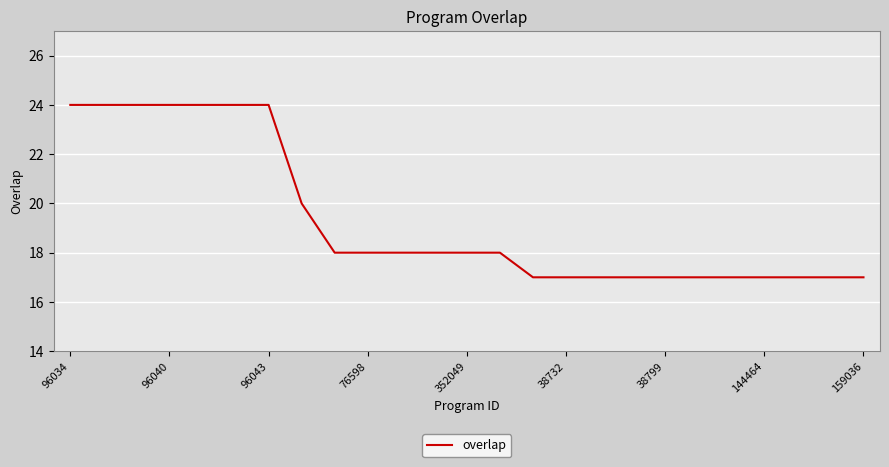

What is the minimum value shown in the chart?

17